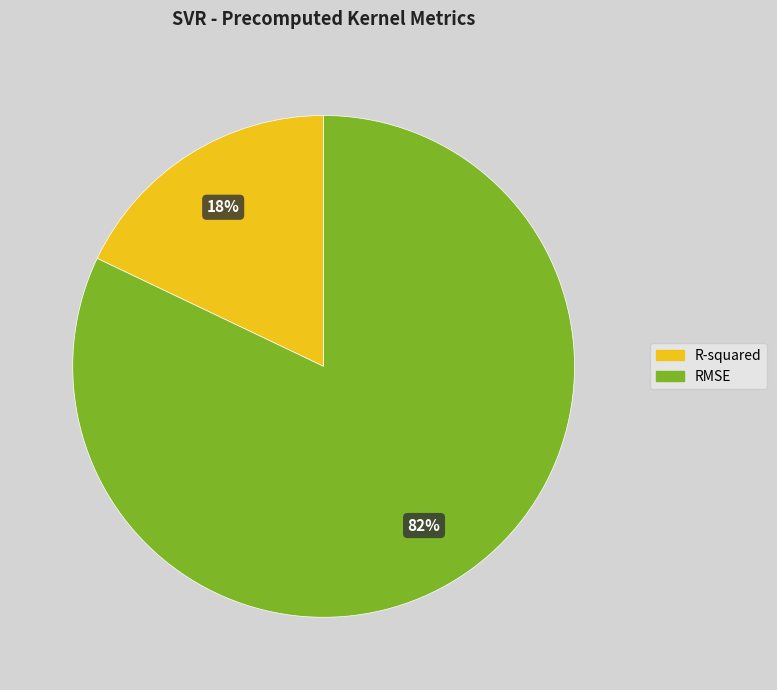

Is the sum of R-squared and RMSE greater than half?

Yes